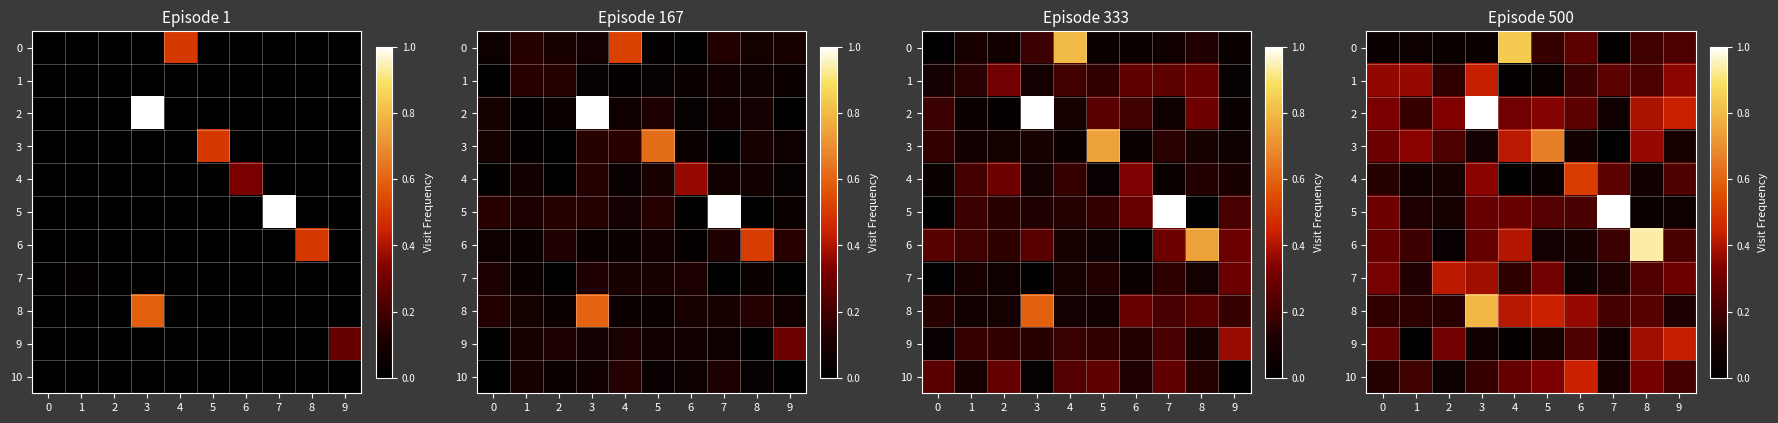

What is the spread (max minus min) of values at 8?

0.9